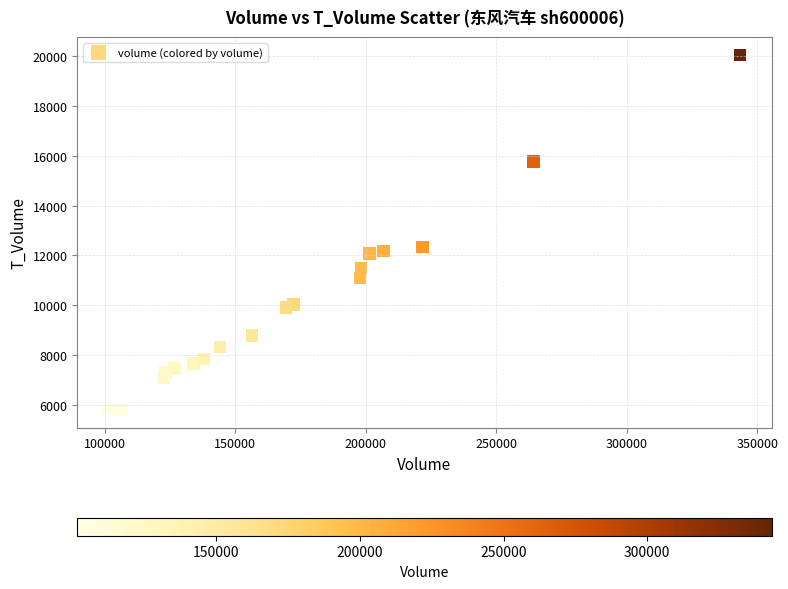

What Y value in the scatter plot is closest to 12931?

12348